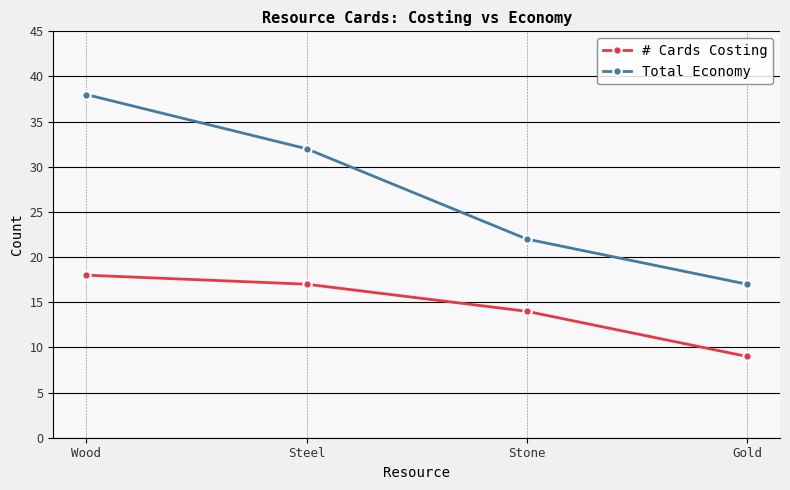

The # Cards Costing series shows 18 at Wood. True or false?

True